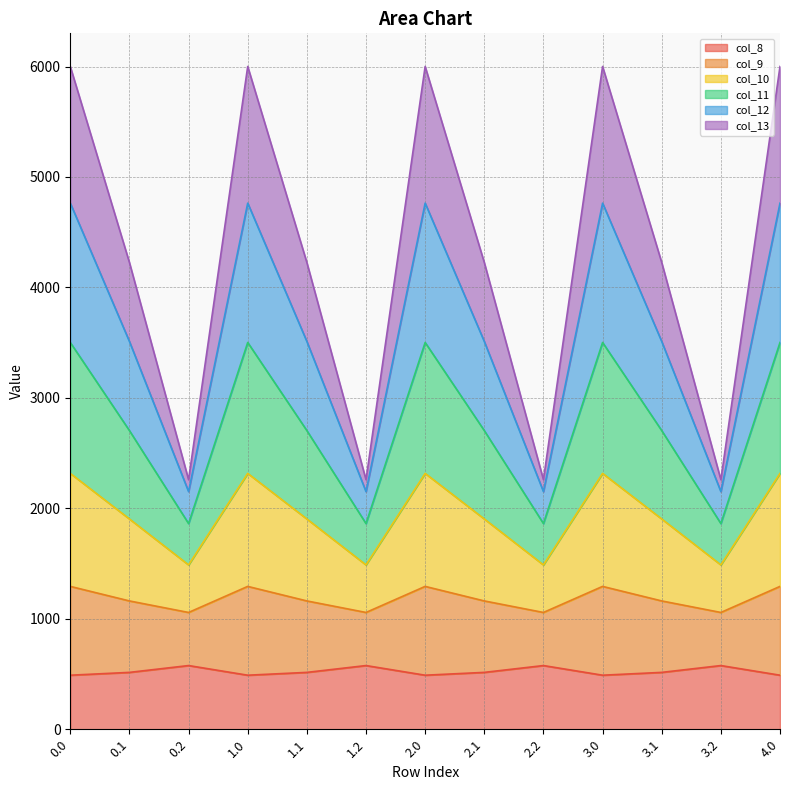

What is the minimum value shown in the chart?

489.3